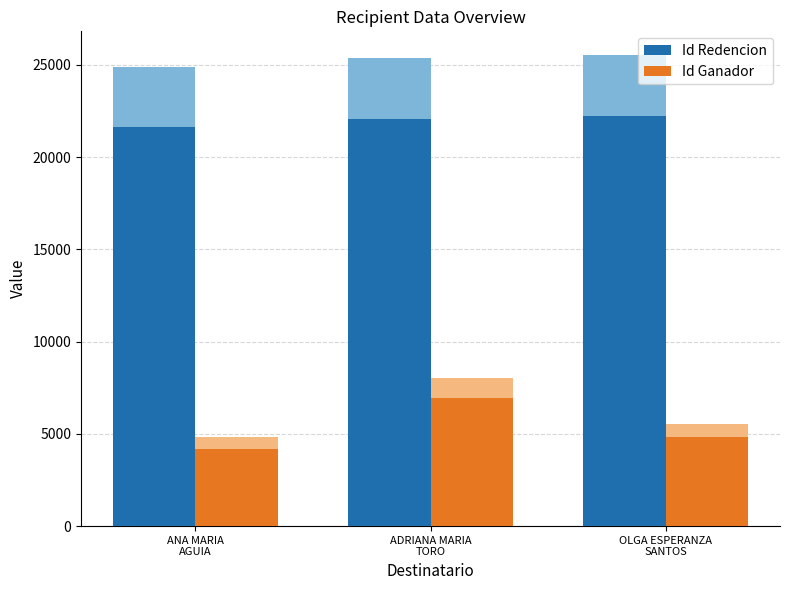

Are the bars grouped side by side (vs. stacked)?

Yes